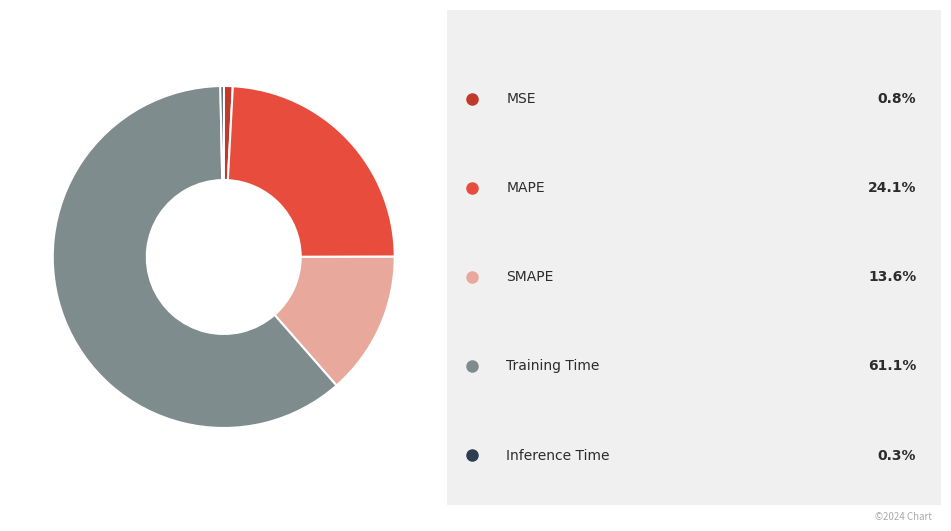

Does any single category account for the majority?

Yes